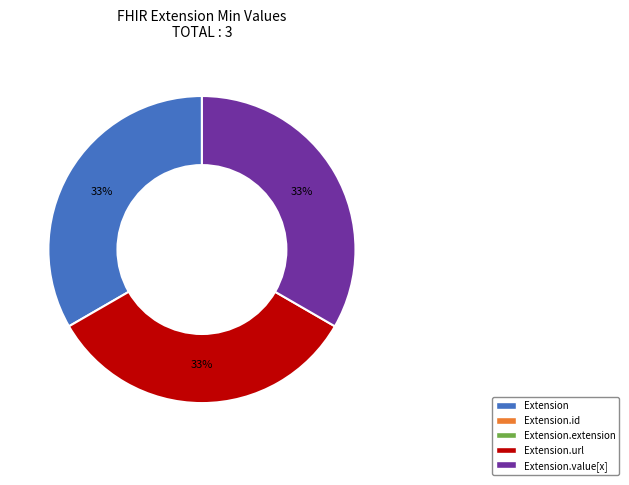

To the nearest percent, what is the average slice percentage?

33%